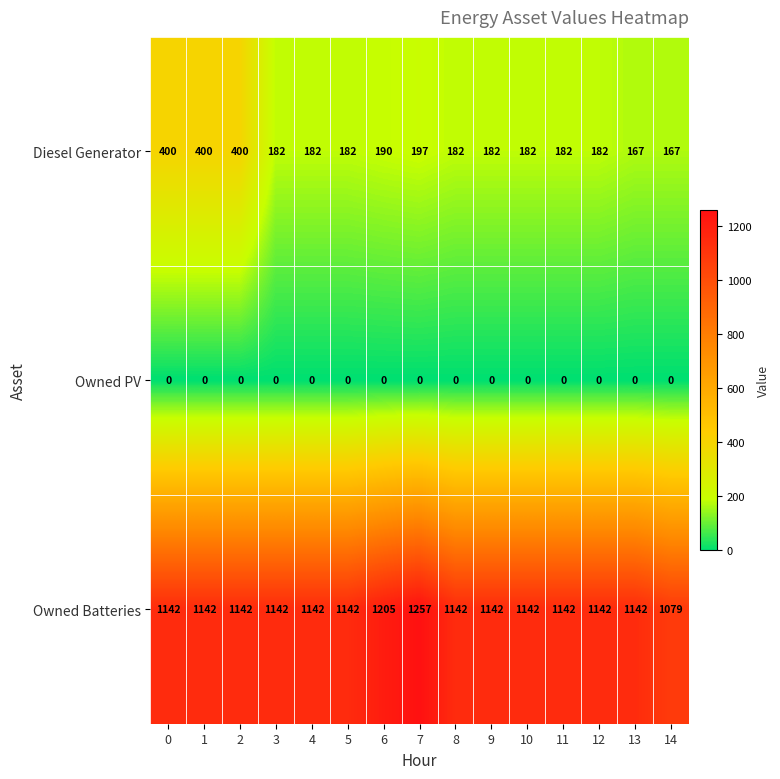

Read the Diesel Generator value at 0, to the nearest 5.

400